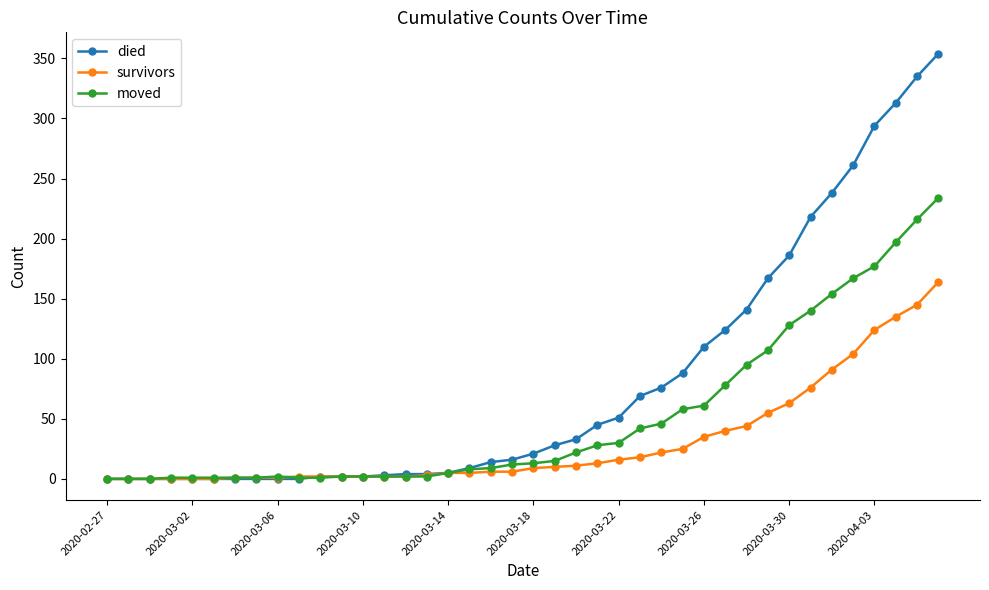

Which series has the largest total across all categories?

died